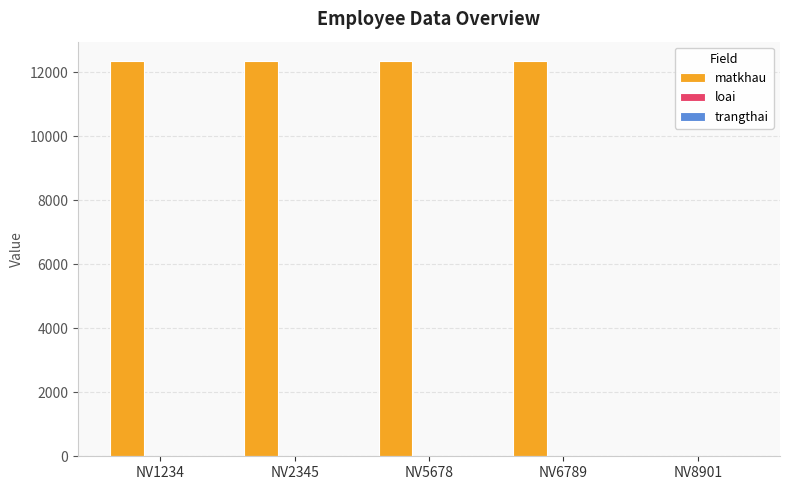

What is the maximum value for matkhau?

12345